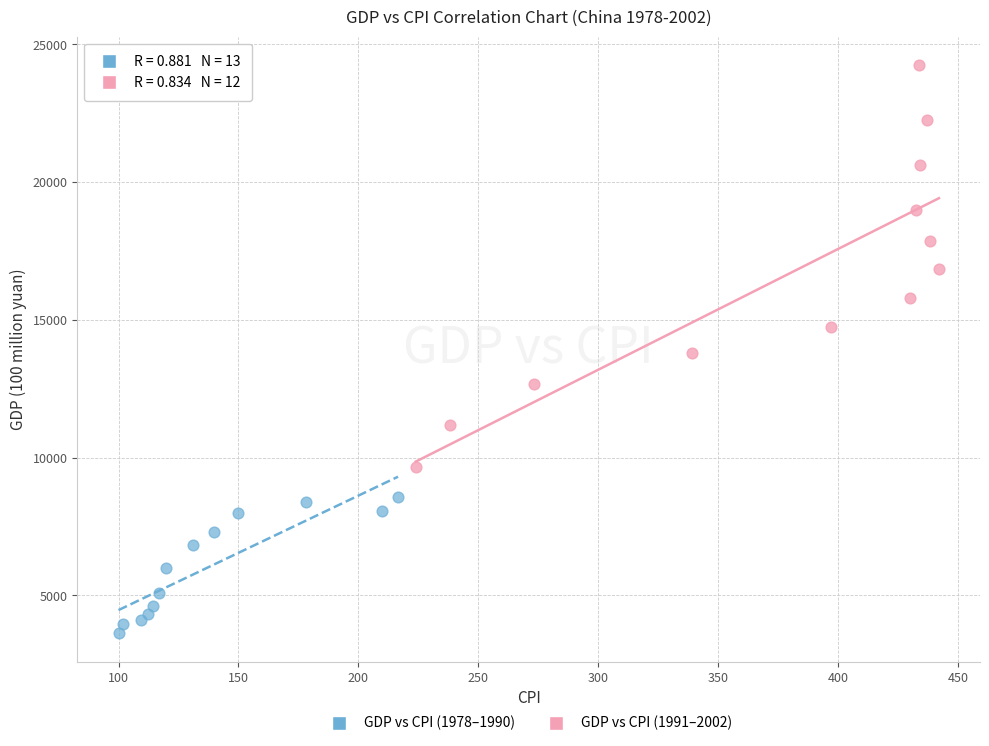

Which series reaches the minimum Y coordinate?

GDP vs CPI (1978–1990)